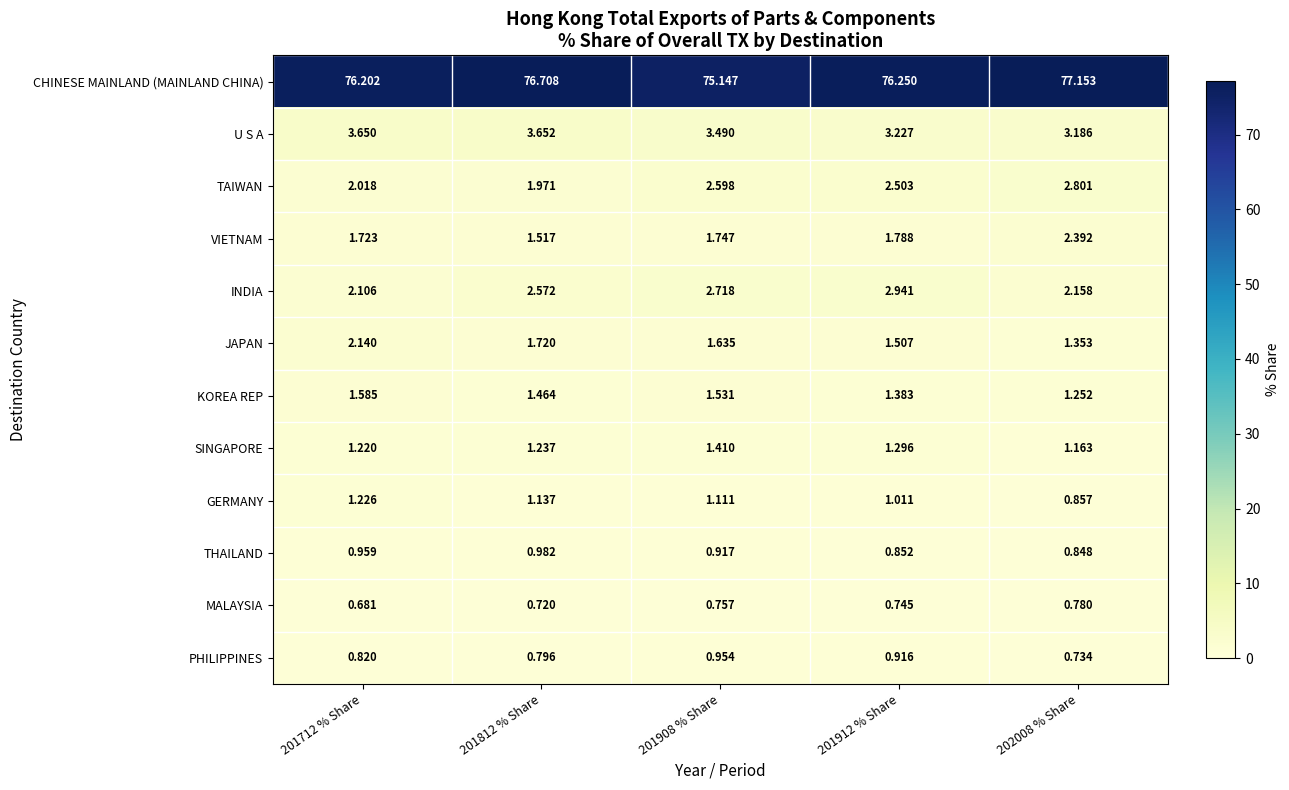

Which series has the largest total across all categories?

CHINESE MAINLAND (MAINLAND CHINA)